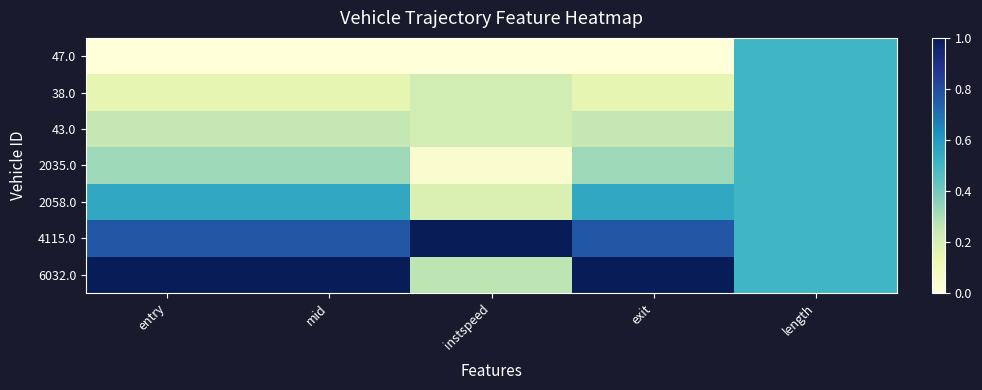

Which series has the widest spread of values?

6032.0